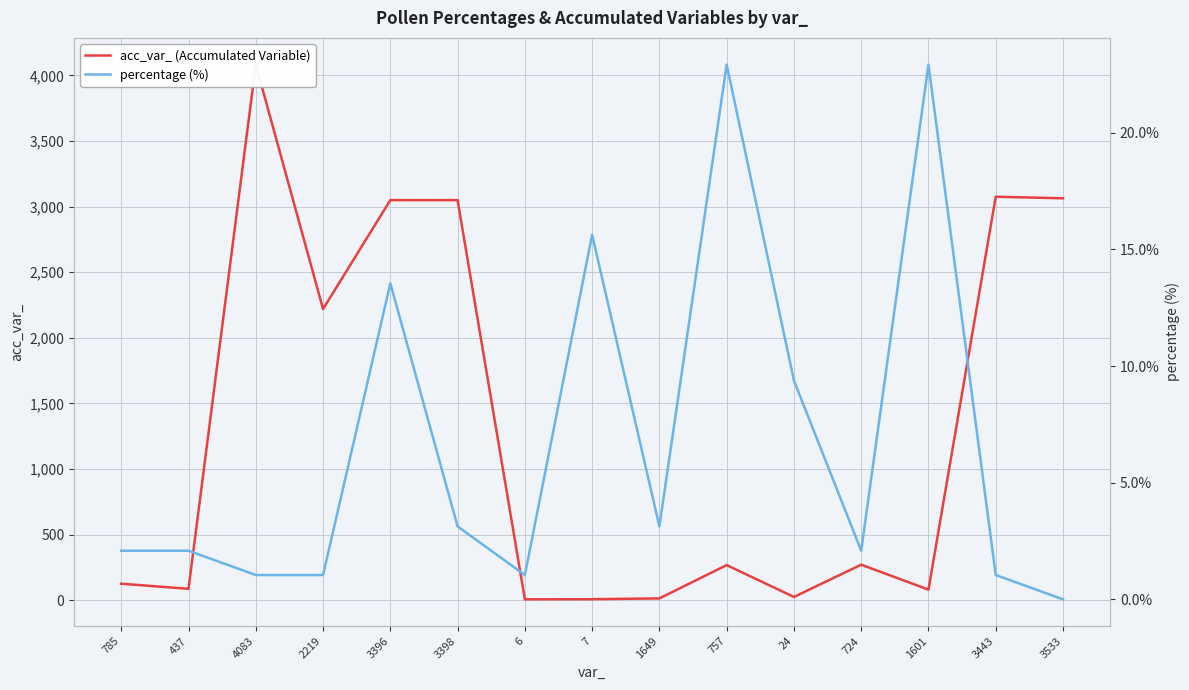

Count the number of data series in this chart.

2